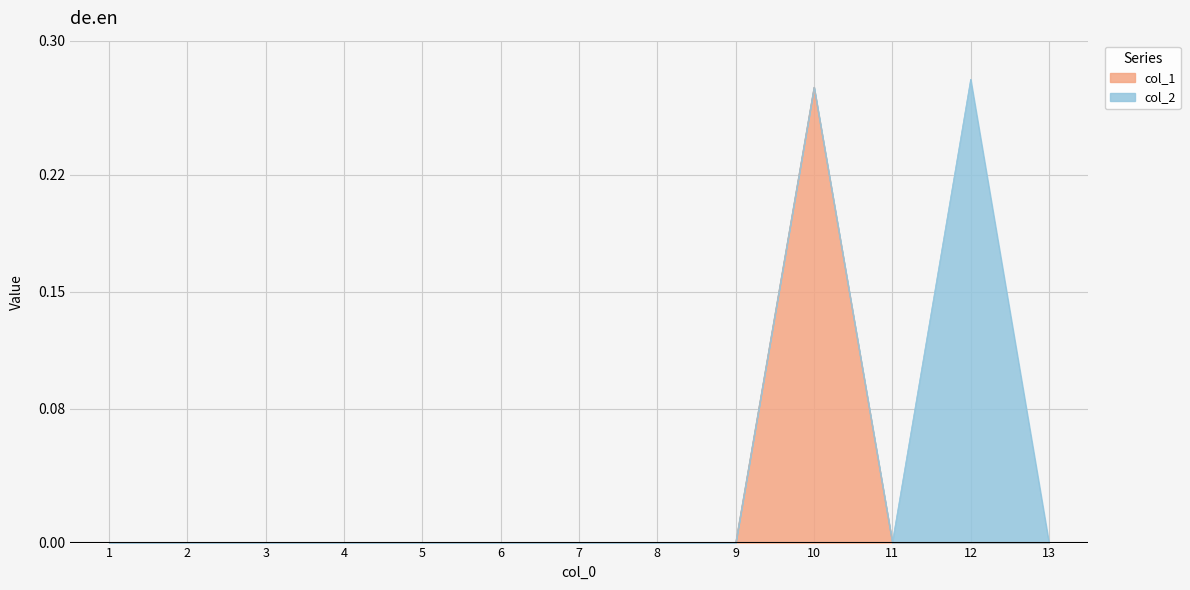

The chart shows a value of 0.3 at 10. True or false?

True